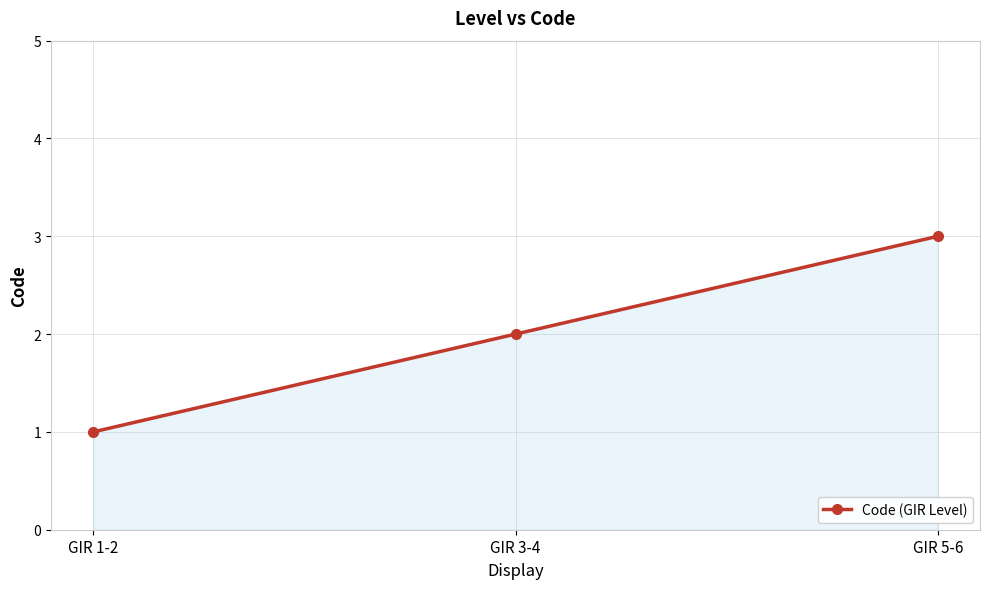

Rank the categories by value from lowest to highest.

GIR 1-2, GIR 3-4, GIR 5-6